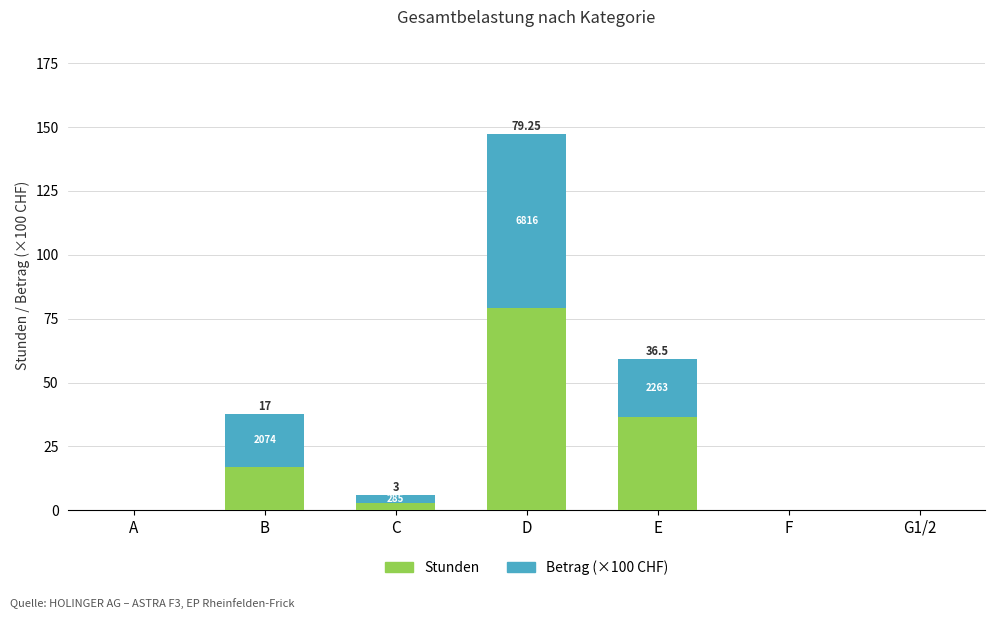

Count the number of categories in the chart.

7